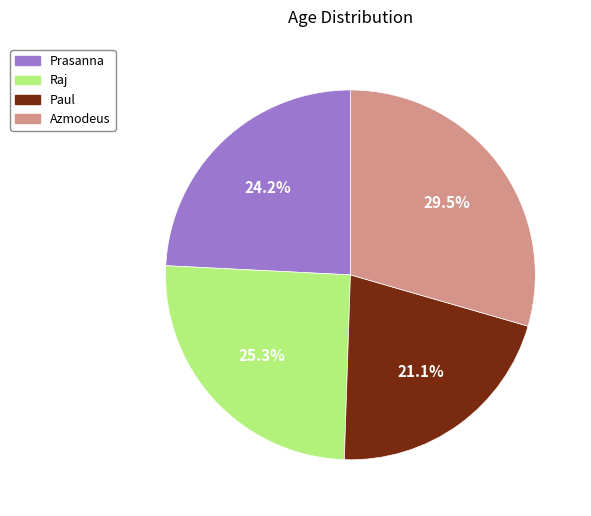

Rank the categories by value from highest to lowest.

Azmodeus, Raj, Prasanna, Paul